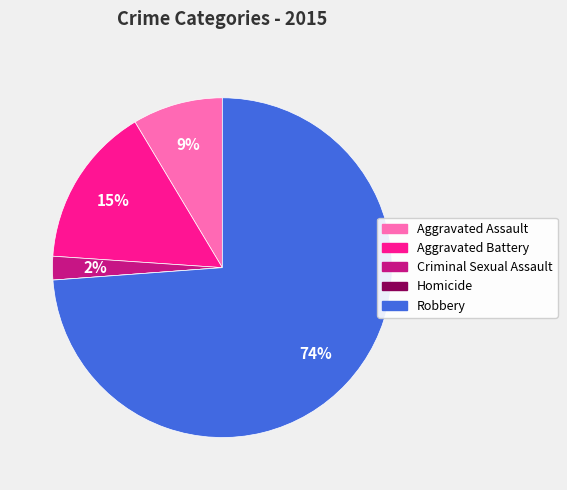

Do Aggravated Battery and Aggravated Assault together represent more than half of the pie?

No